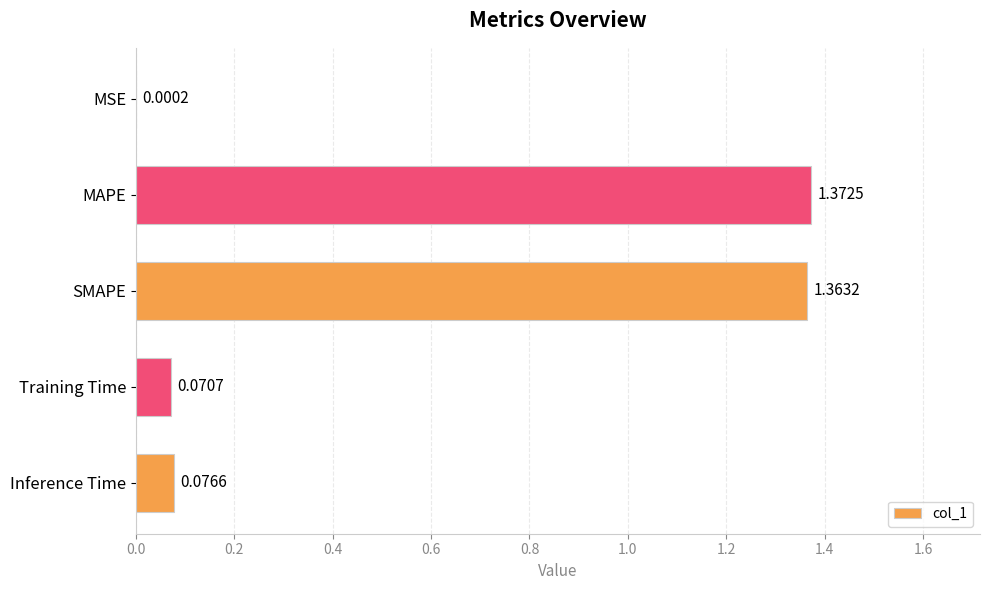

Between SMAPE and Inference Time, which is larger?

SMAPE